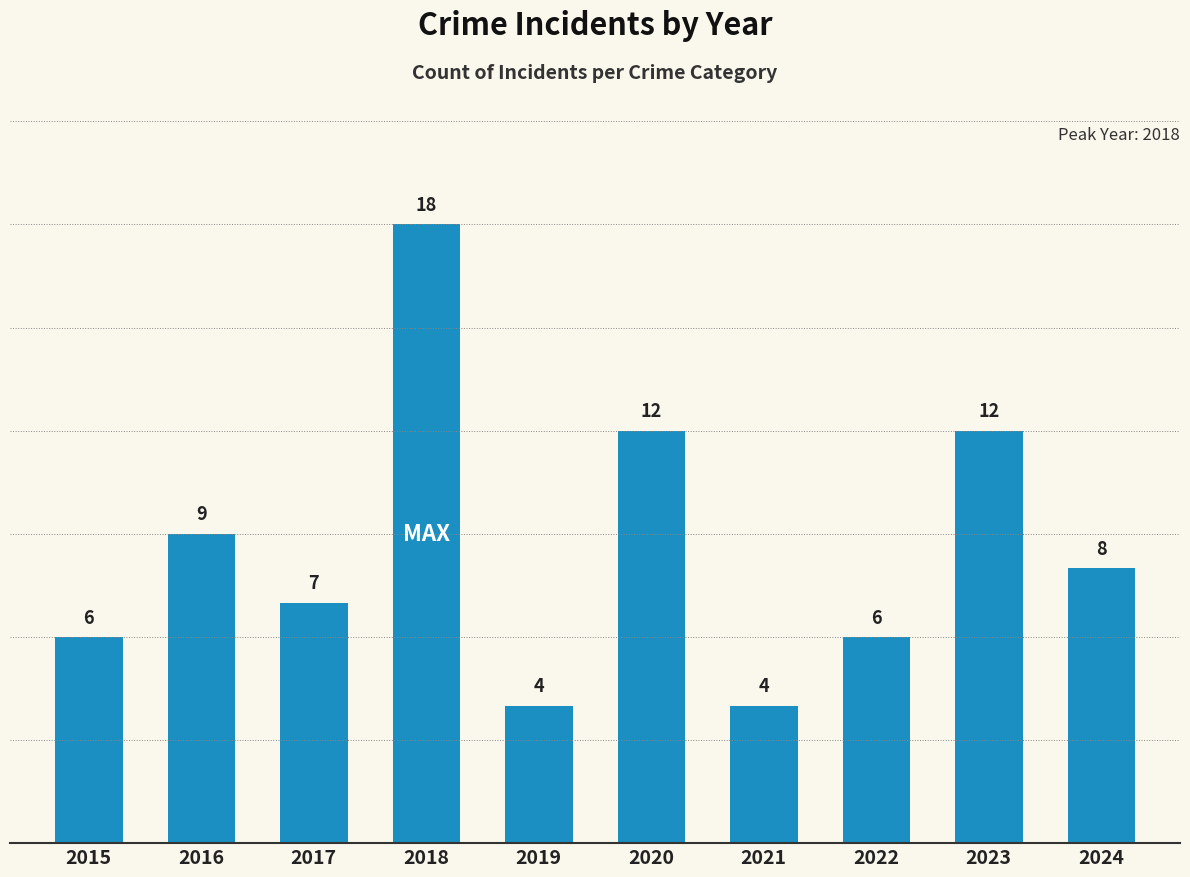

How many values are below 8?

5